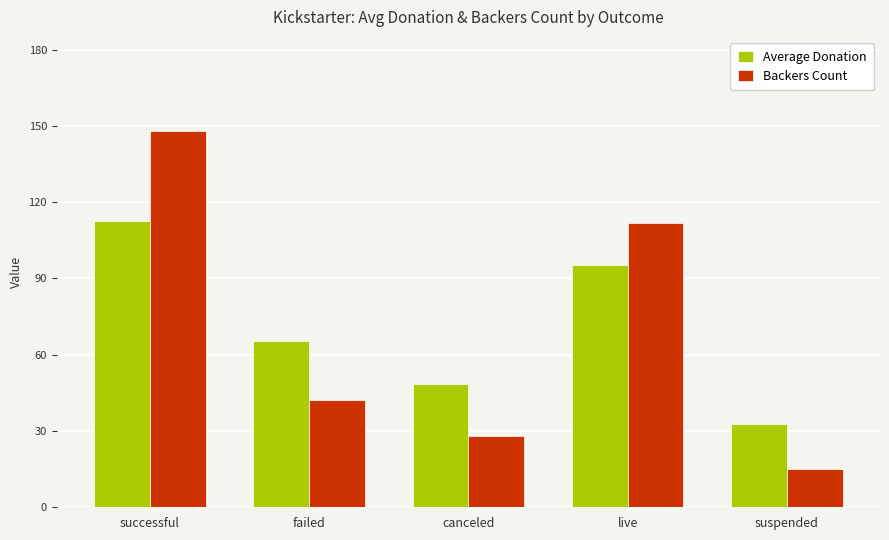

What is the sum of all Backers Count values?

345.0